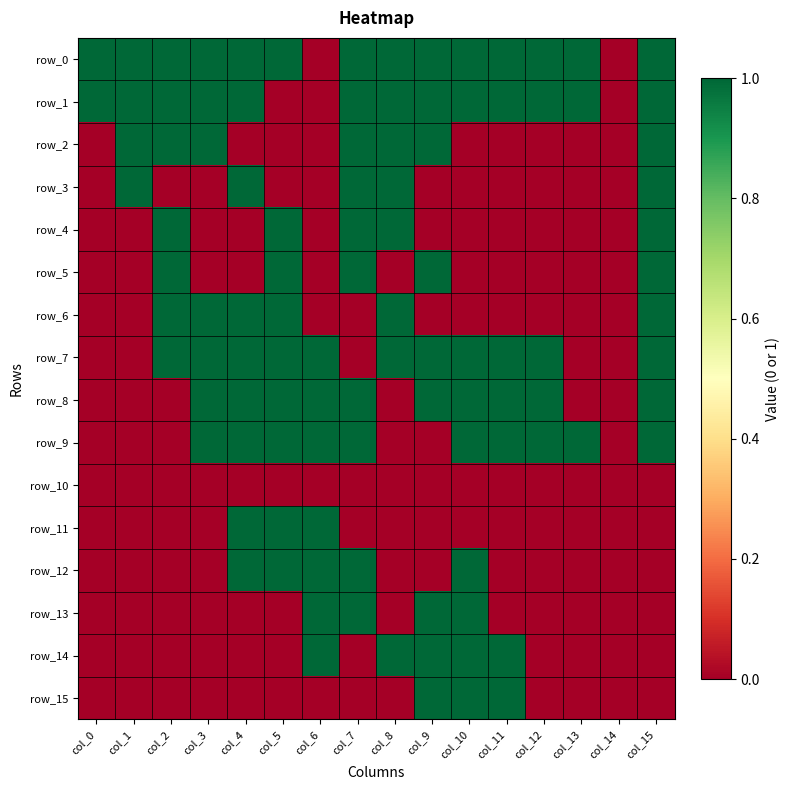

How many data points does each series have?

16